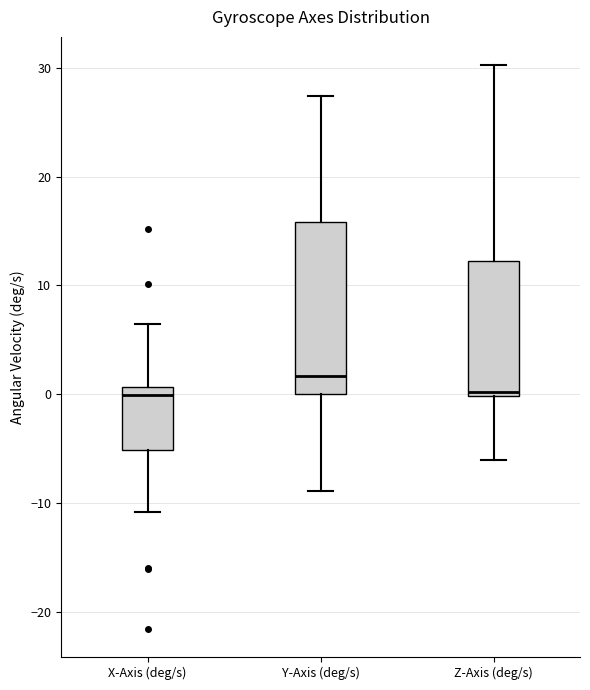

Where is the upper edge of the box for X-Axis (deg/s) on the y-axis? The values are not printed on the chart, so give them approximately, as read against the axis.

1